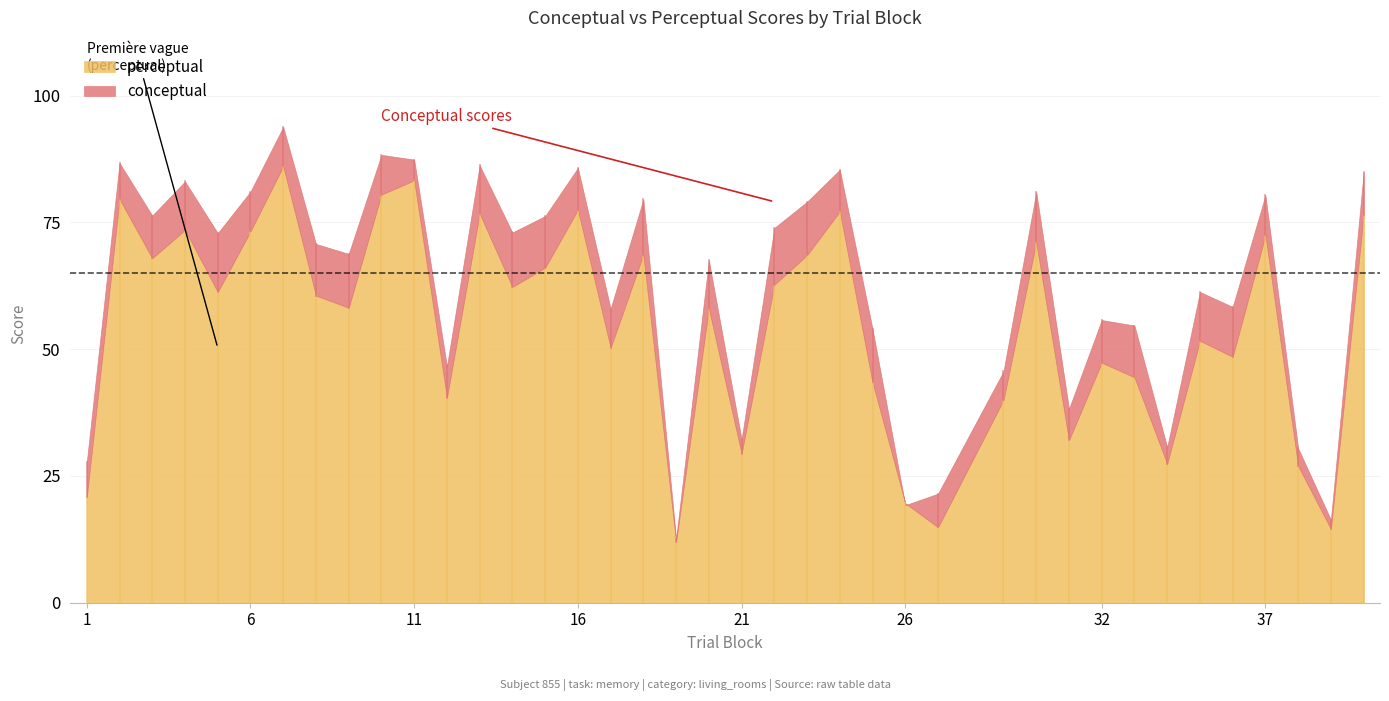

What is the lowest value of the conceptual series?

12.6